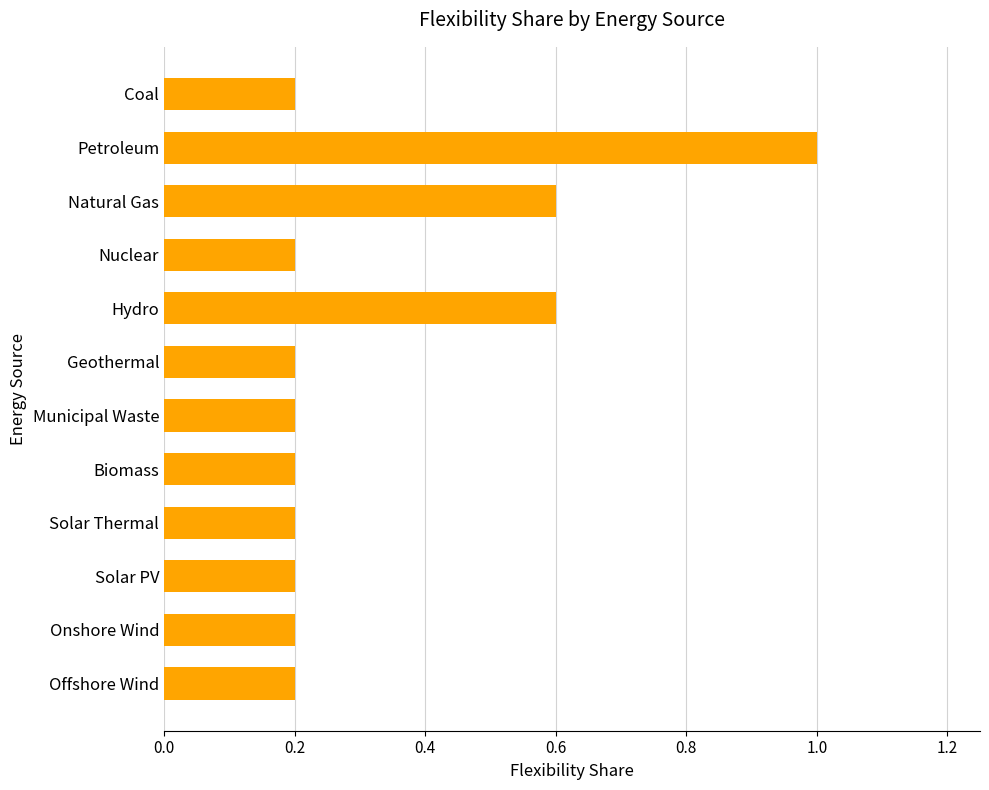

What is the average value?

0.3